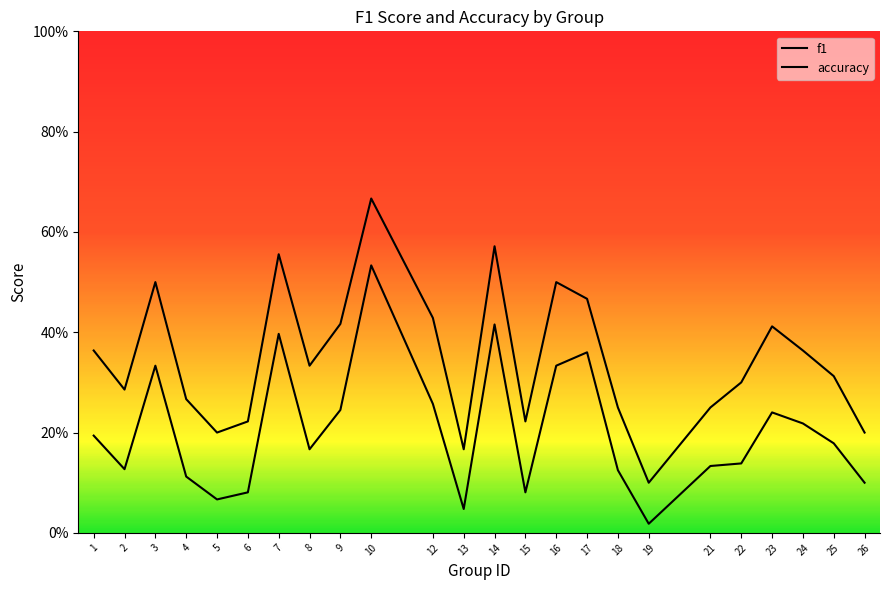

In f1, how many points are higher than both neighbors (excluding endpoints)?

6